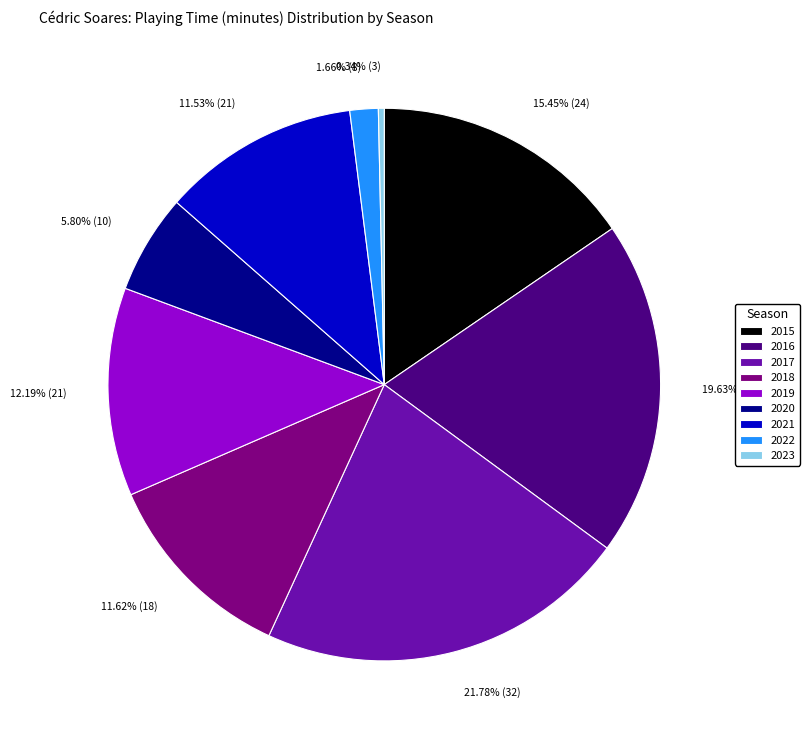

What percentage is NOT represented by 2018?

88.4%